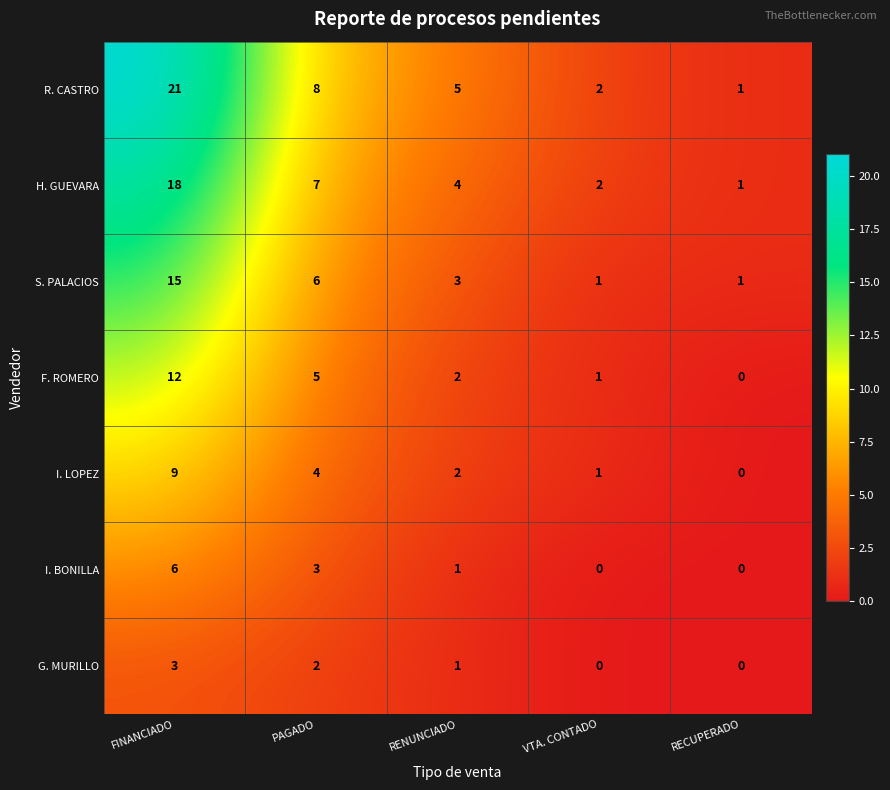

What is the sum of all S. PALACIOS values?

26